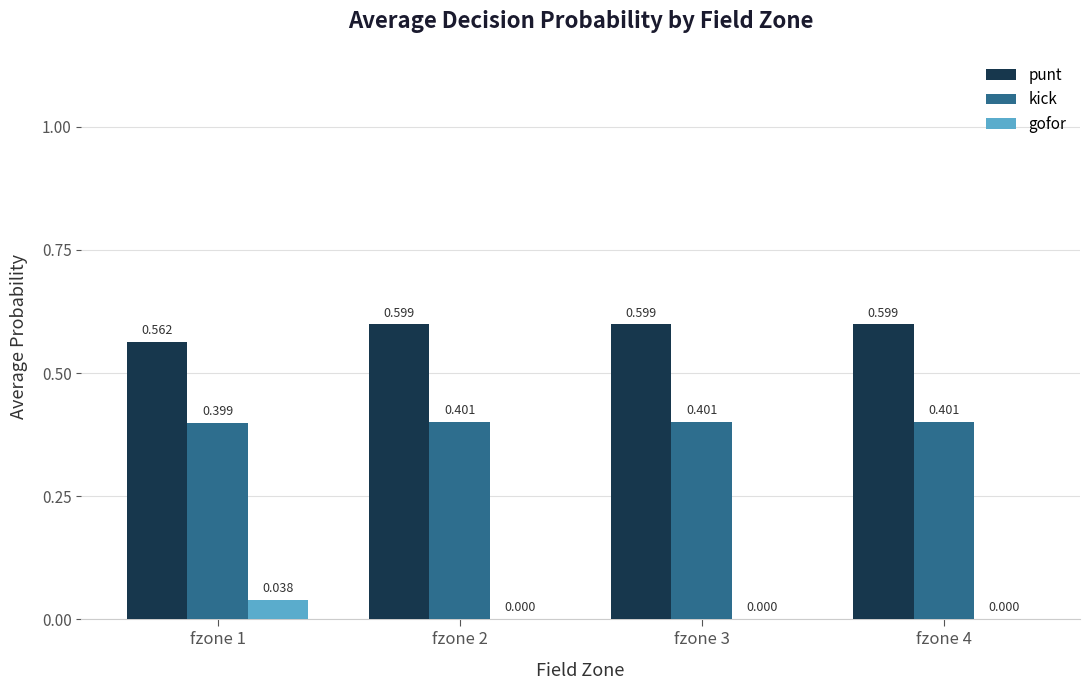

What are all the series names shown in the legend?

punt, kick, gofor